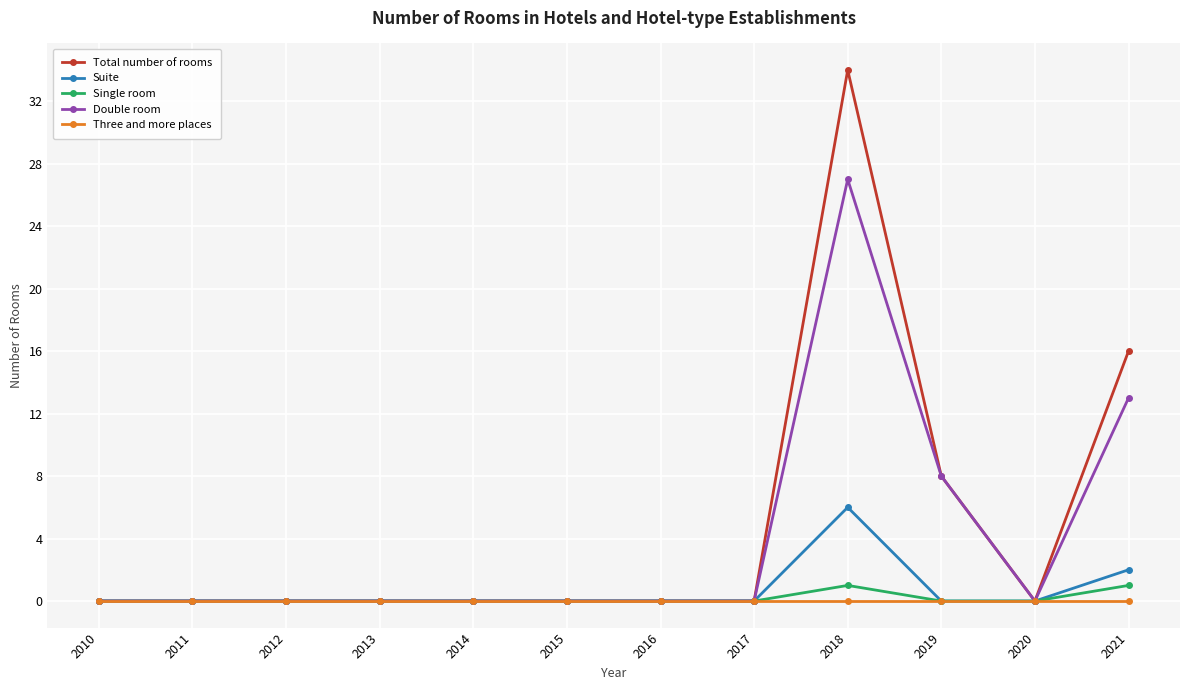

Is the value of Double room at 2013 greater than the value of Total number of rooms at 2018?

No